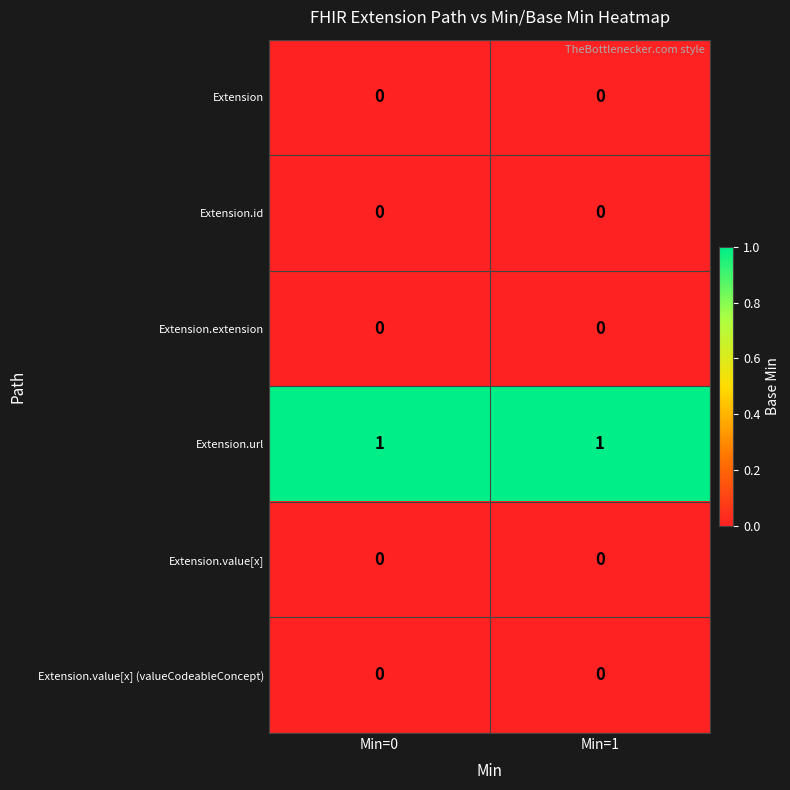

The value of Extension at Min=1 is 0. True or false?

True